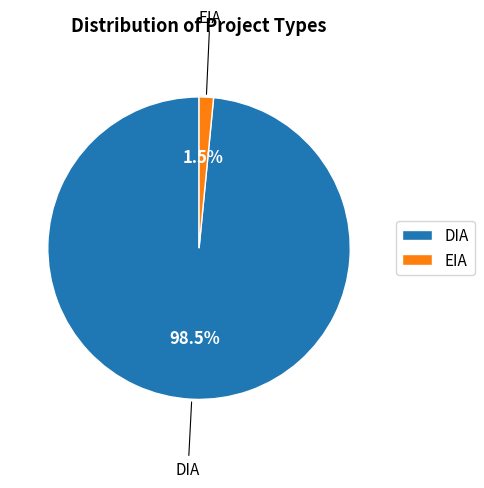

Which category has the smallest portion of the pie?

EIA